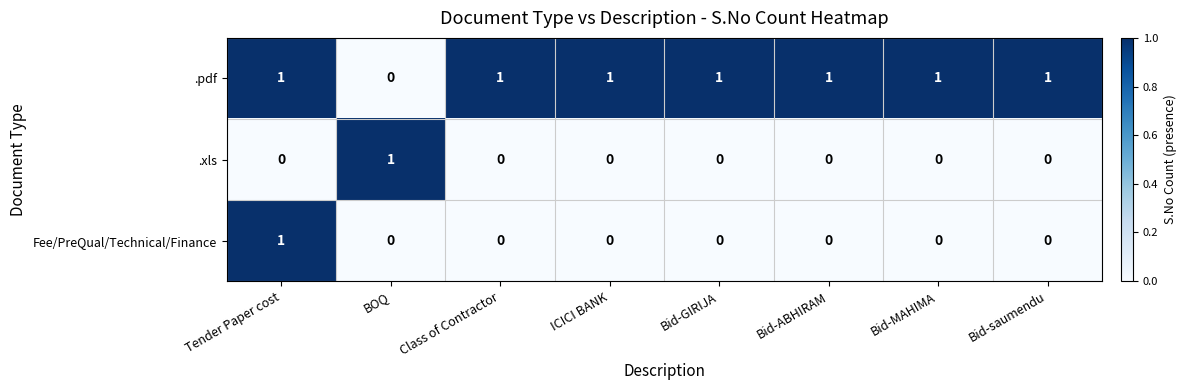

Which series has the largest total across all categories?

.pdf